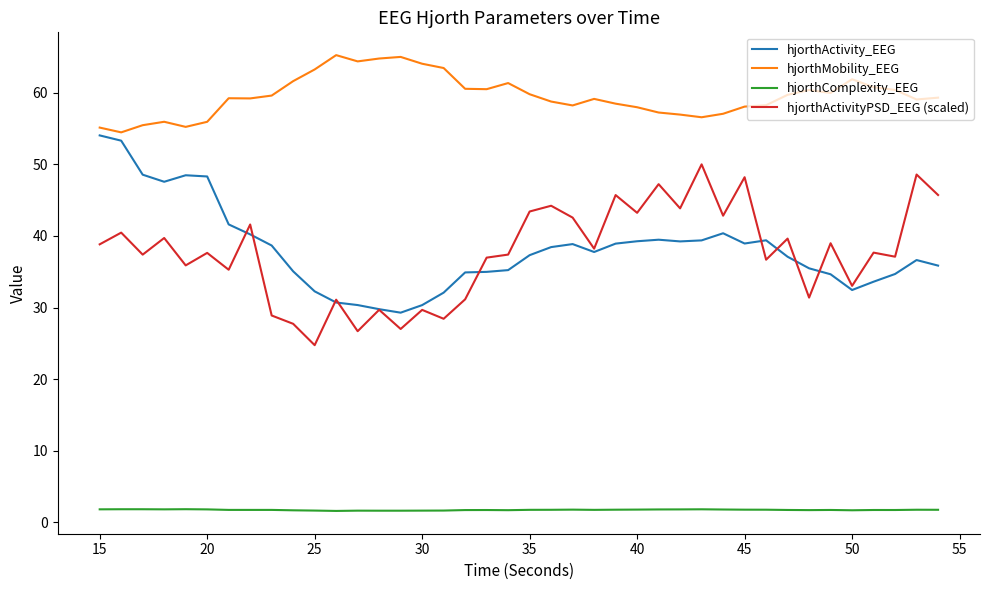

What is the greatest value displayed?

65.3